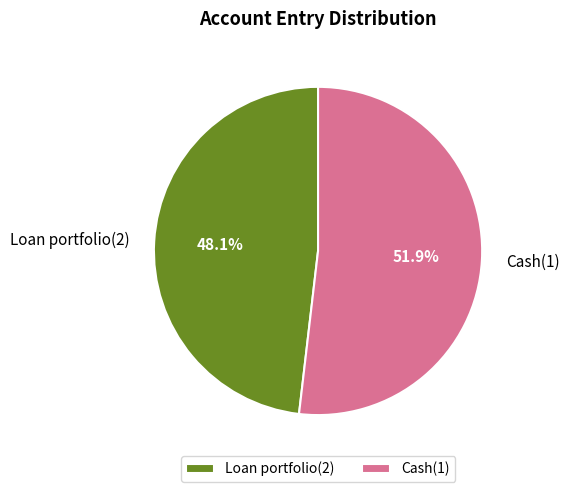

Which category has the smallest portion of the pie?

Loan portfolio(2)